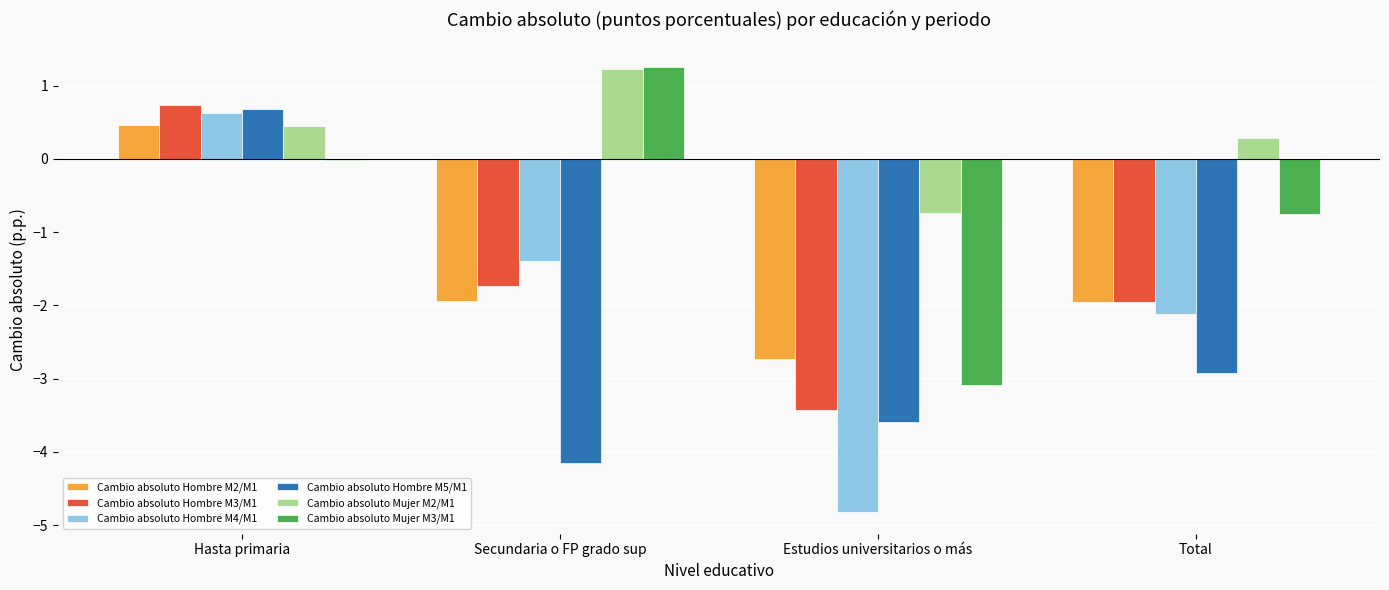

At which label does Cambio absoluto Hombre M4/M1 first exceed -1?

Hasta primaria